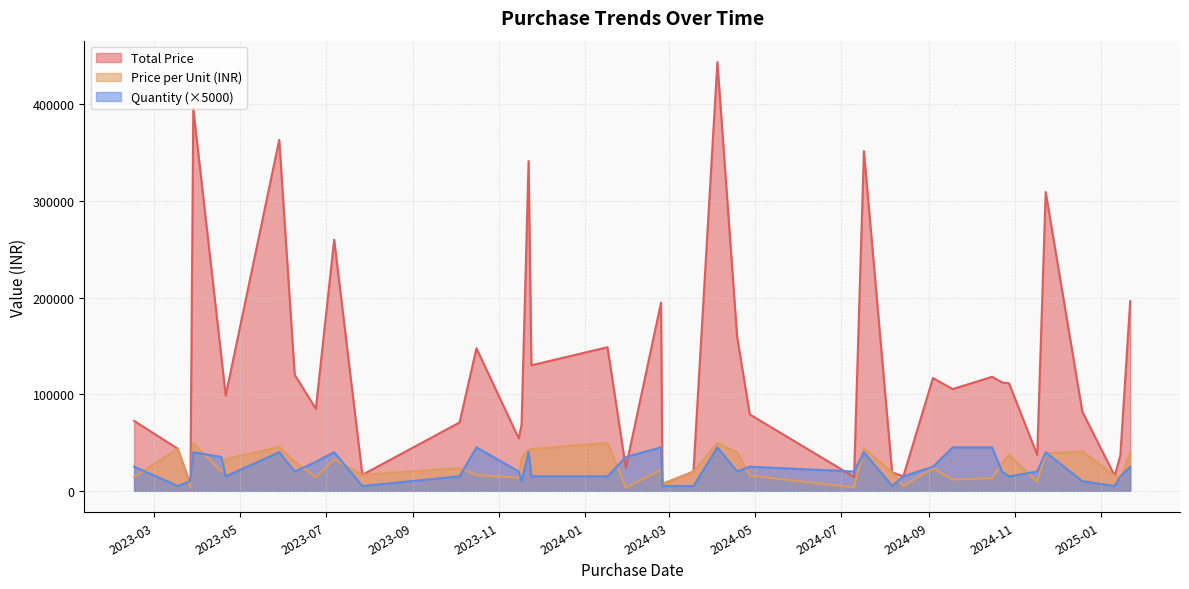

What is the average value of the Quantity series?

5